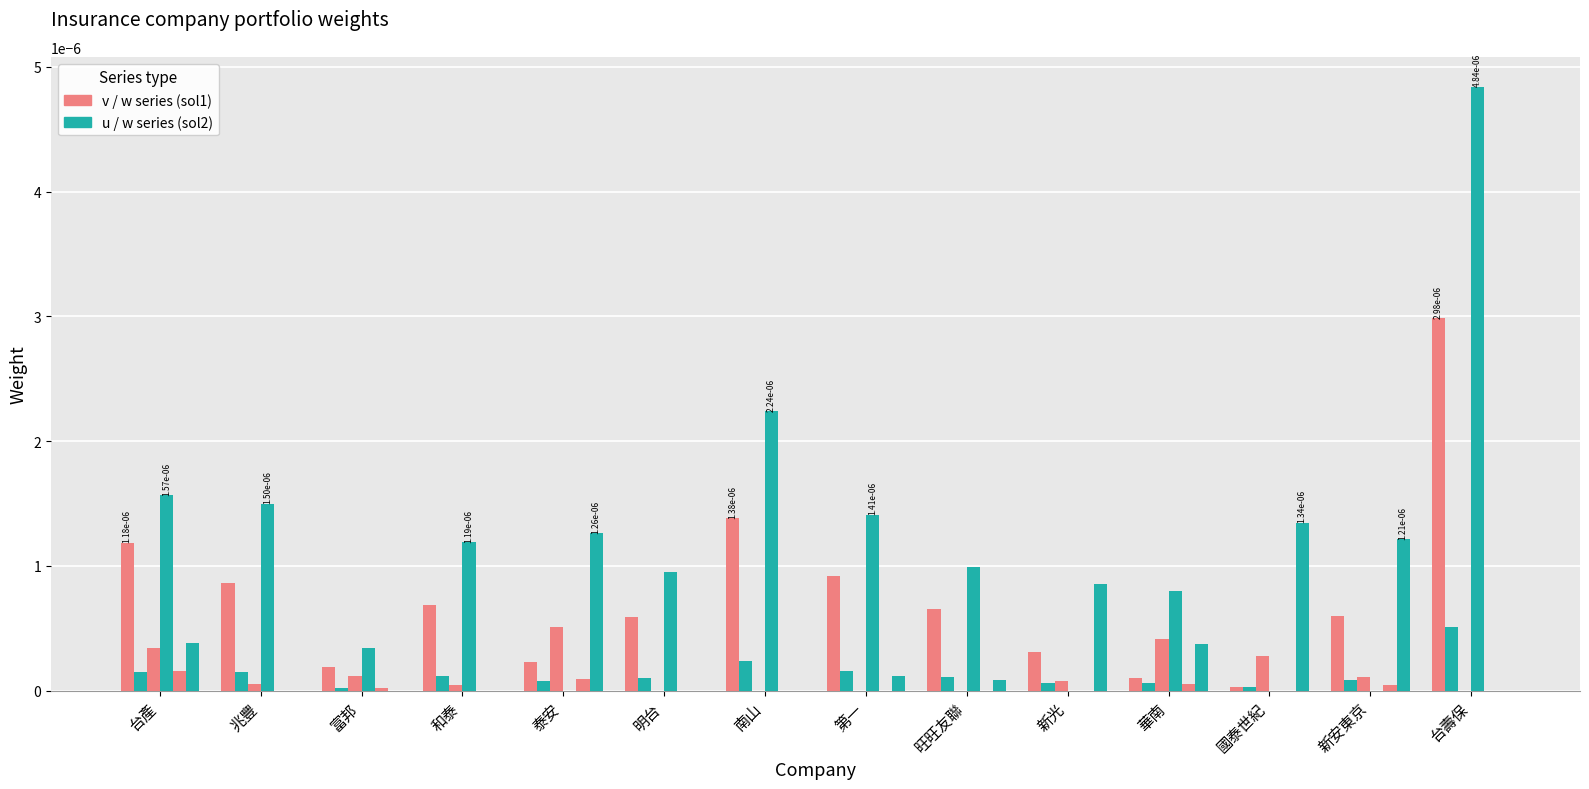

True or false: w_sol1 has a value of -0.0 at 南山.

False